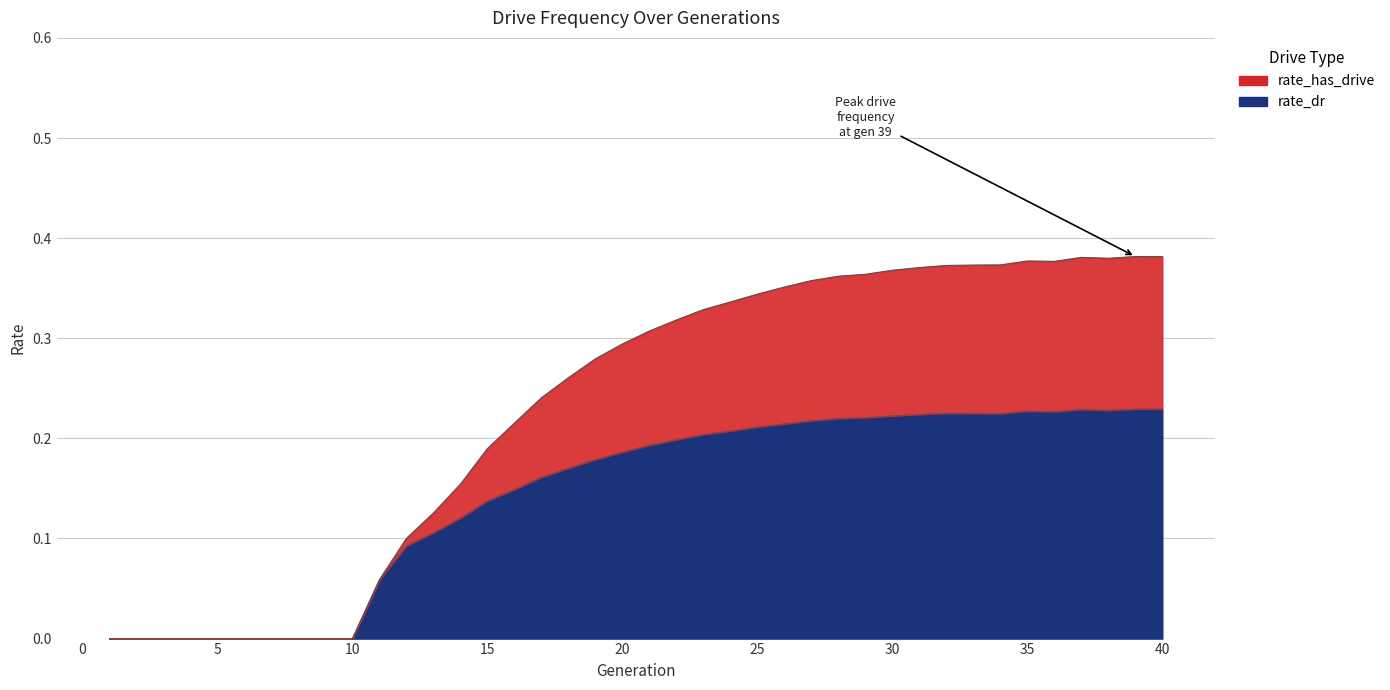

List the series in order of their peak value, lowest first.

rate_dr, rate_has_drive